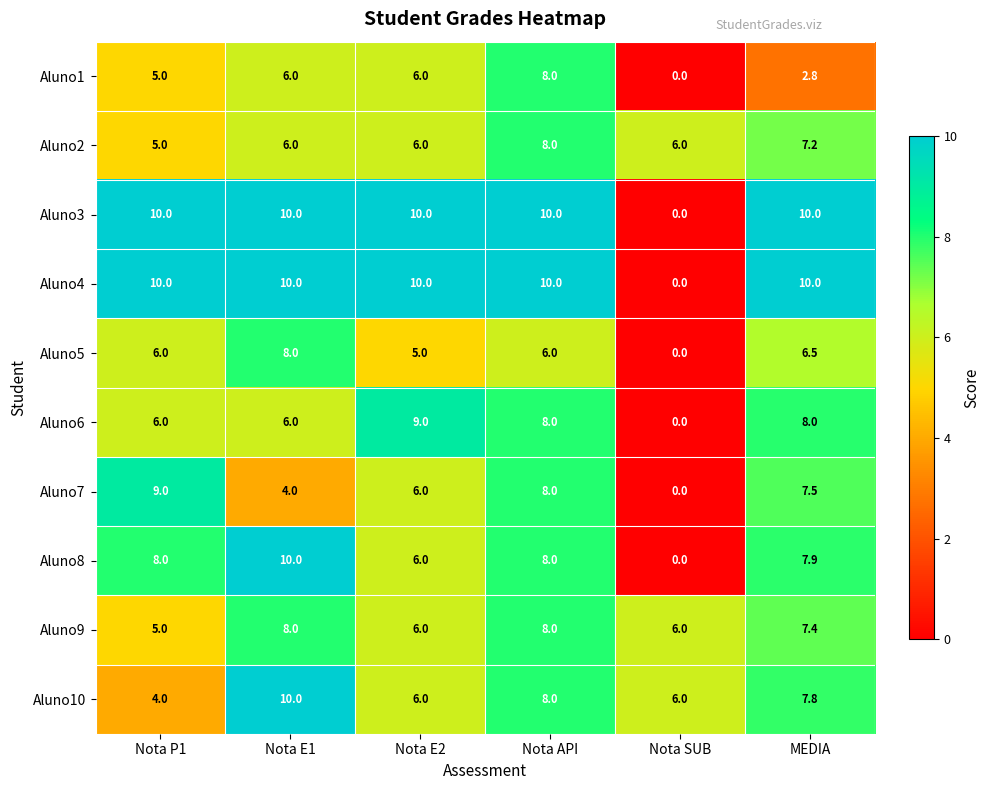

What is the sum of the Aluno10 values at Nota P1 and Nota SUB?

10.0